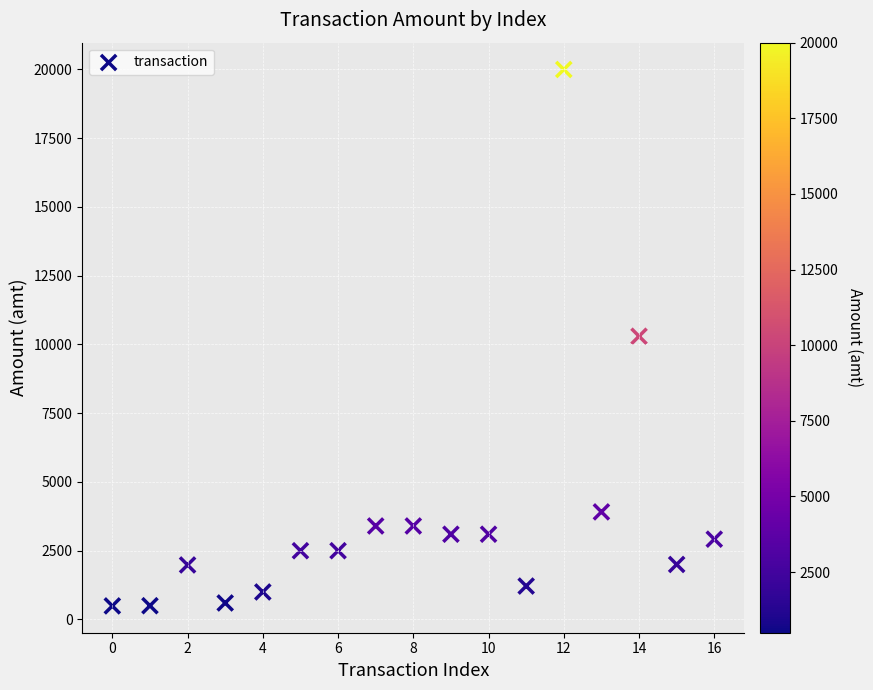

How many data points are displayed?

17